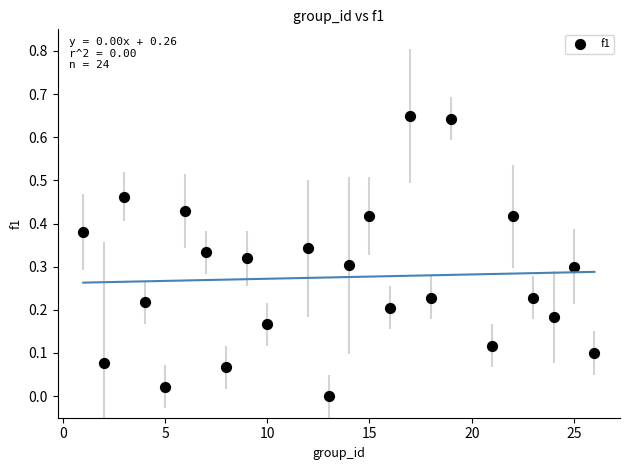

What is the range of X values (max minus min)?

25.0